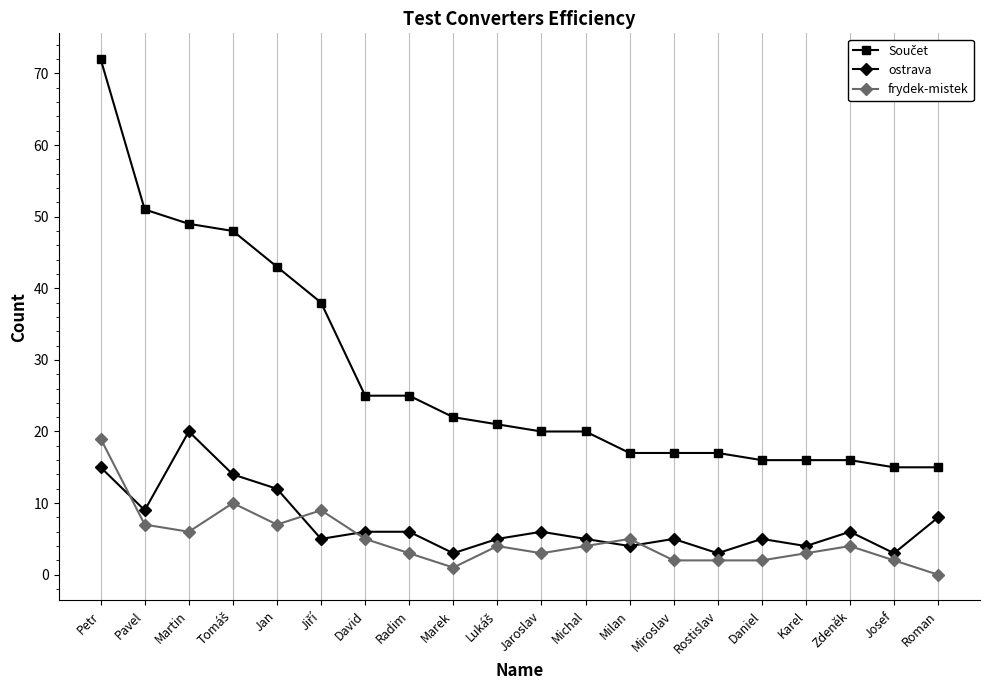

The frydek-mistek series shows 4 at Pavel. True or false?

False